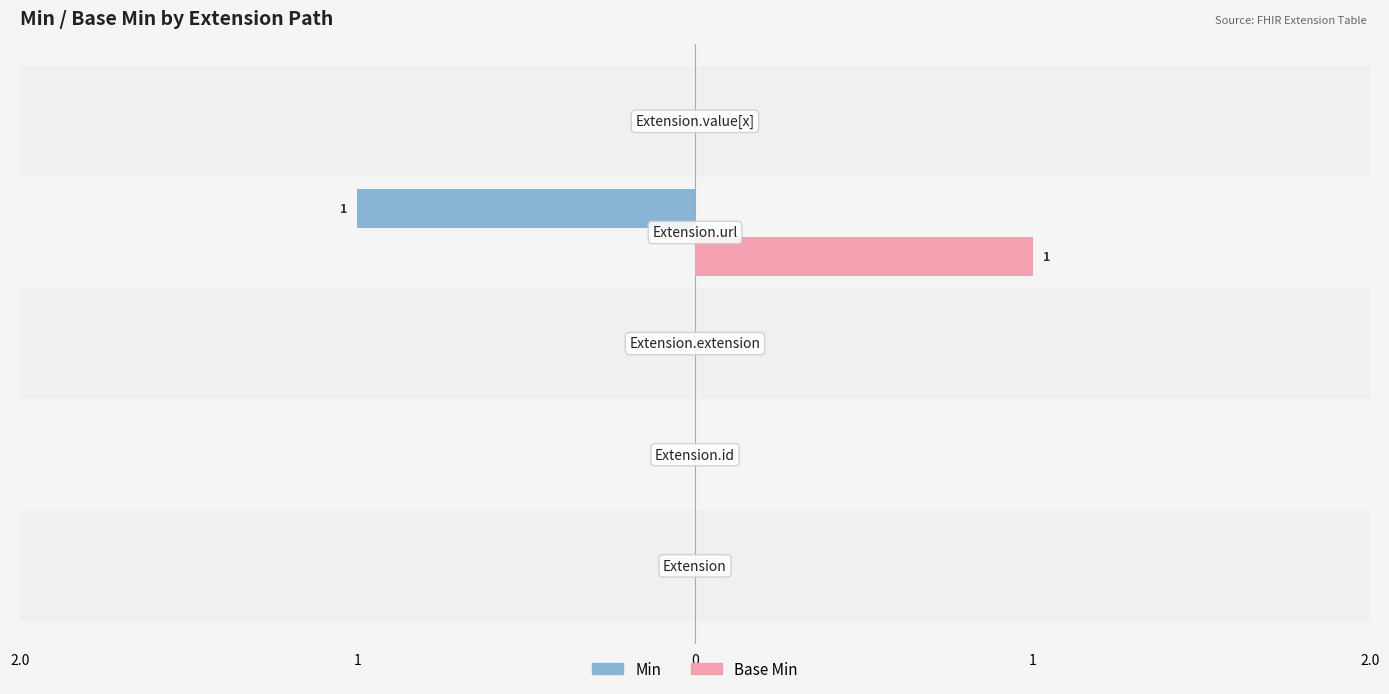

What is the label of the 3rd bar from the right?

Extension.extension